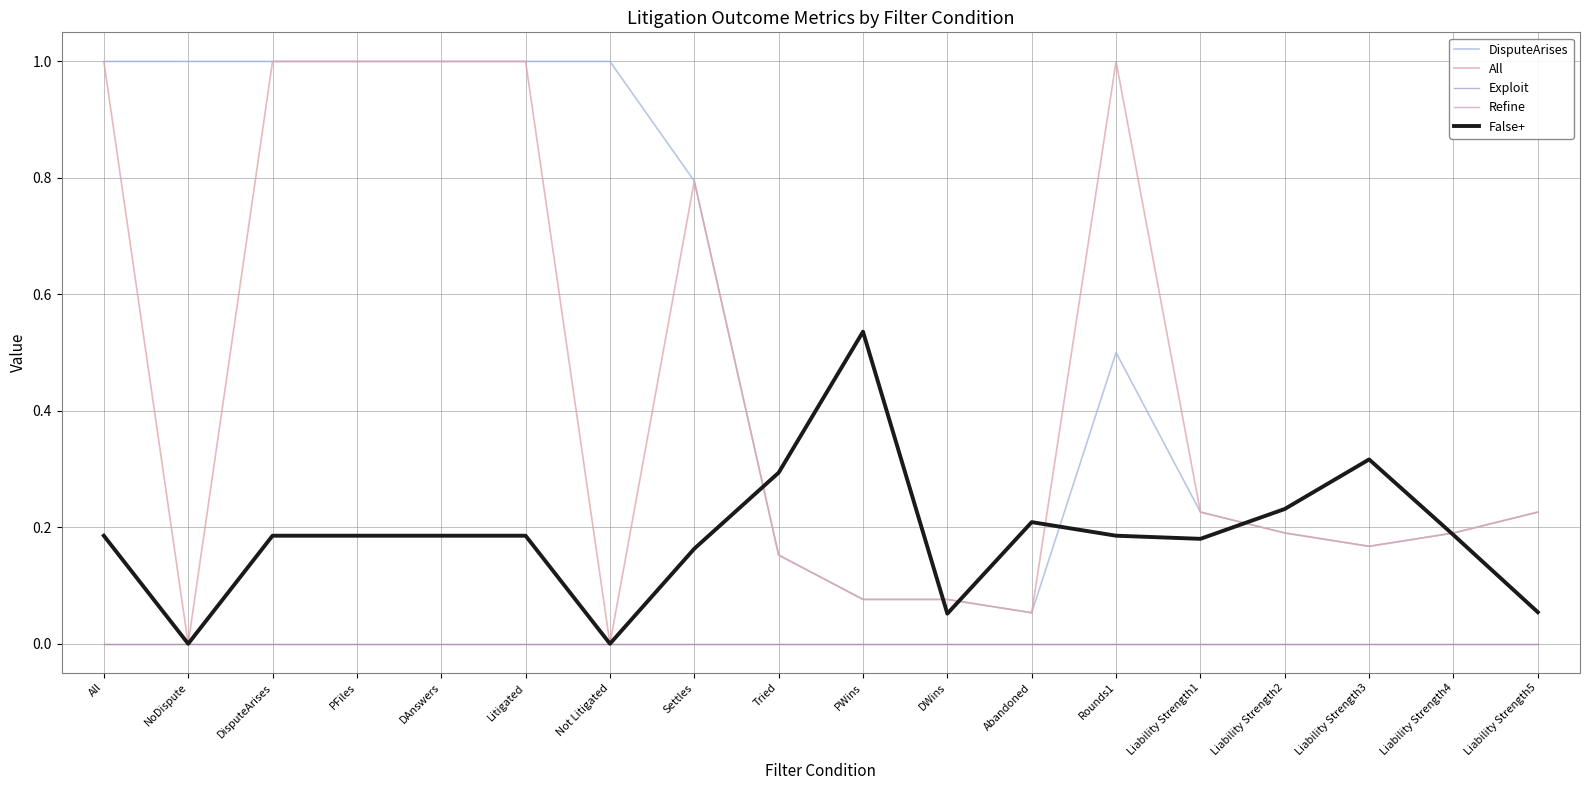

Which series has the largest total across all categories?

DisputeArises